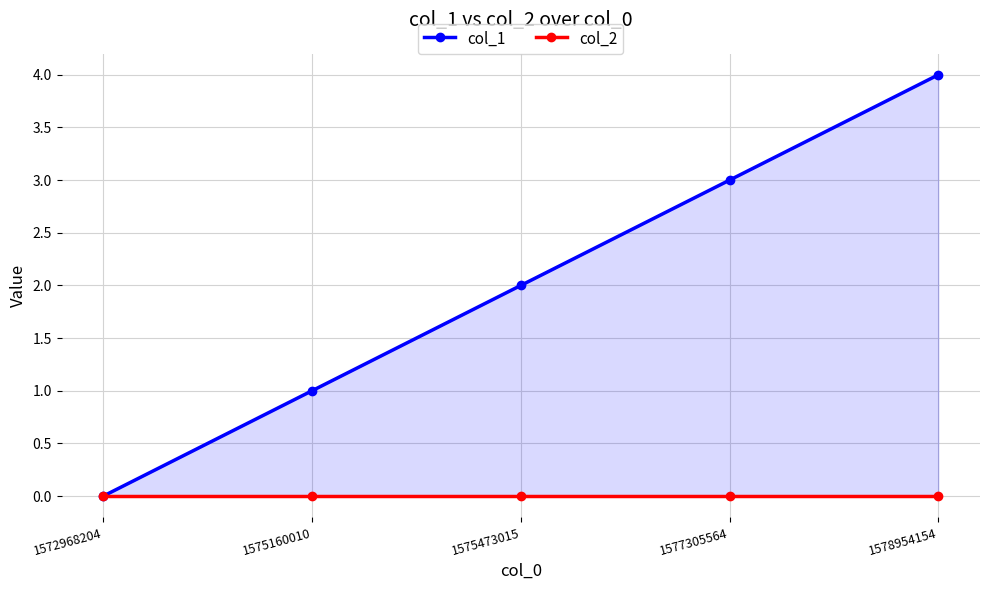

Is the value of col_1 at 1578954154 greater than the value of col_2 at 1575160010?

Yes